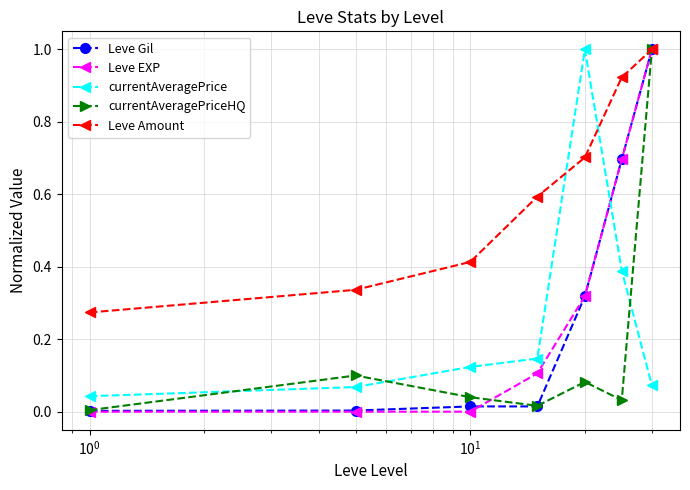

What is the highest value of the Leve Gil series?

1.0